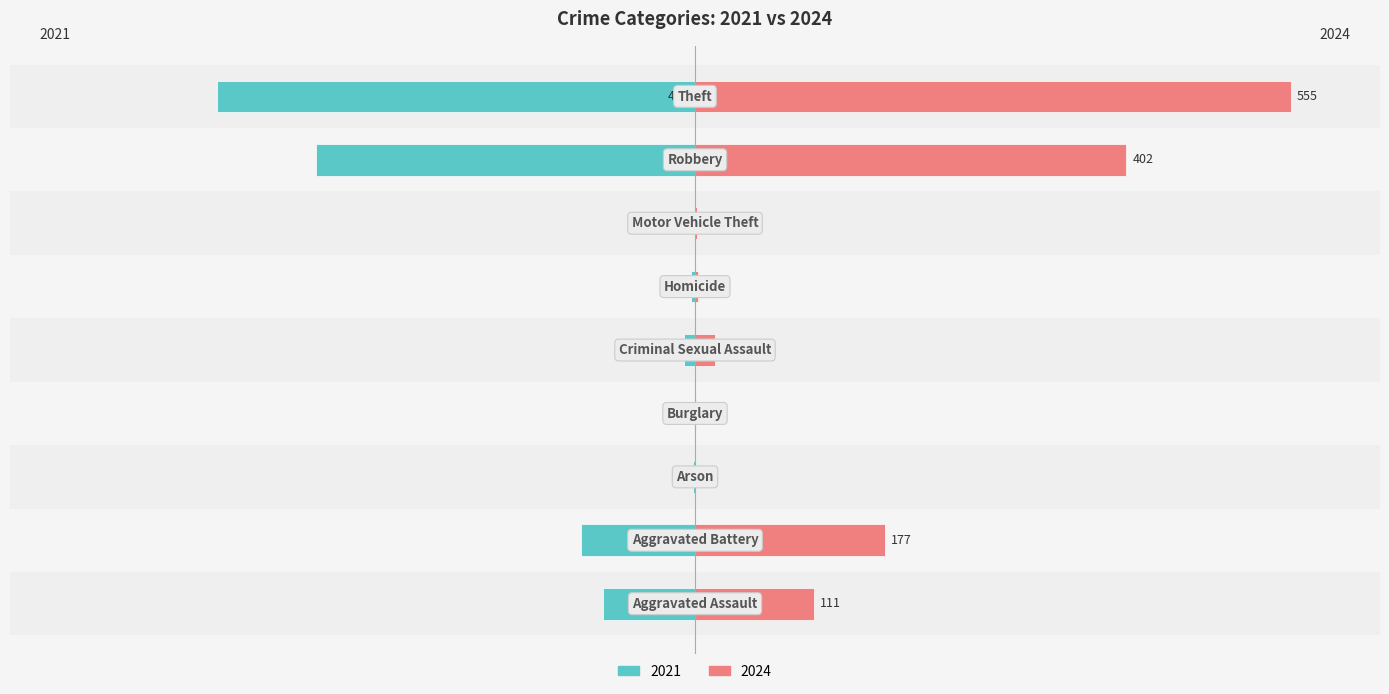

At Aggravated Assault, list the series in order from largest to smallest.

2024, 2021